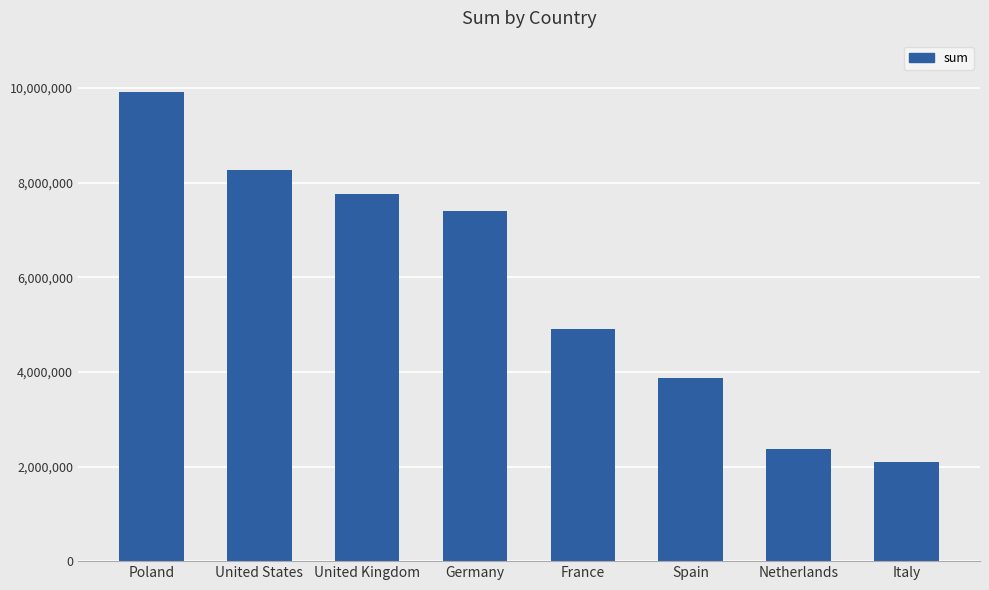

Reading left to right, what are all the values shown in this chart?

9914022.6	8267460.8	7757958.5	7409577.2	4909836.1	3874268.8	2367036.3	2087430.8